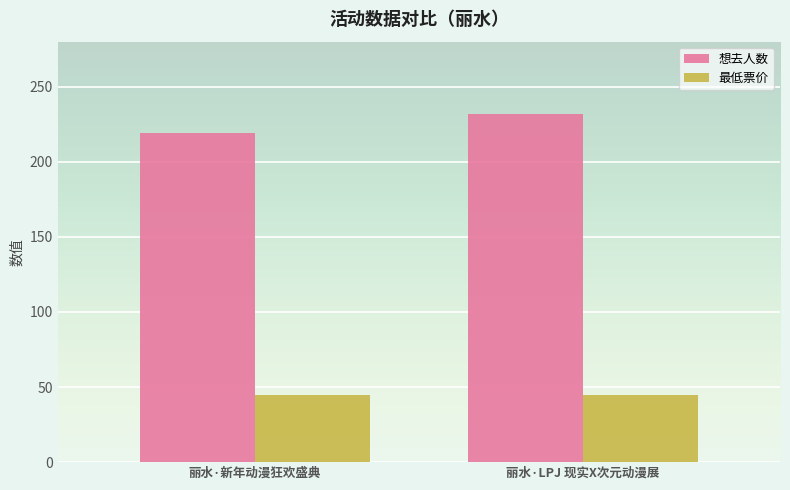

How many groups of bars are there?

2